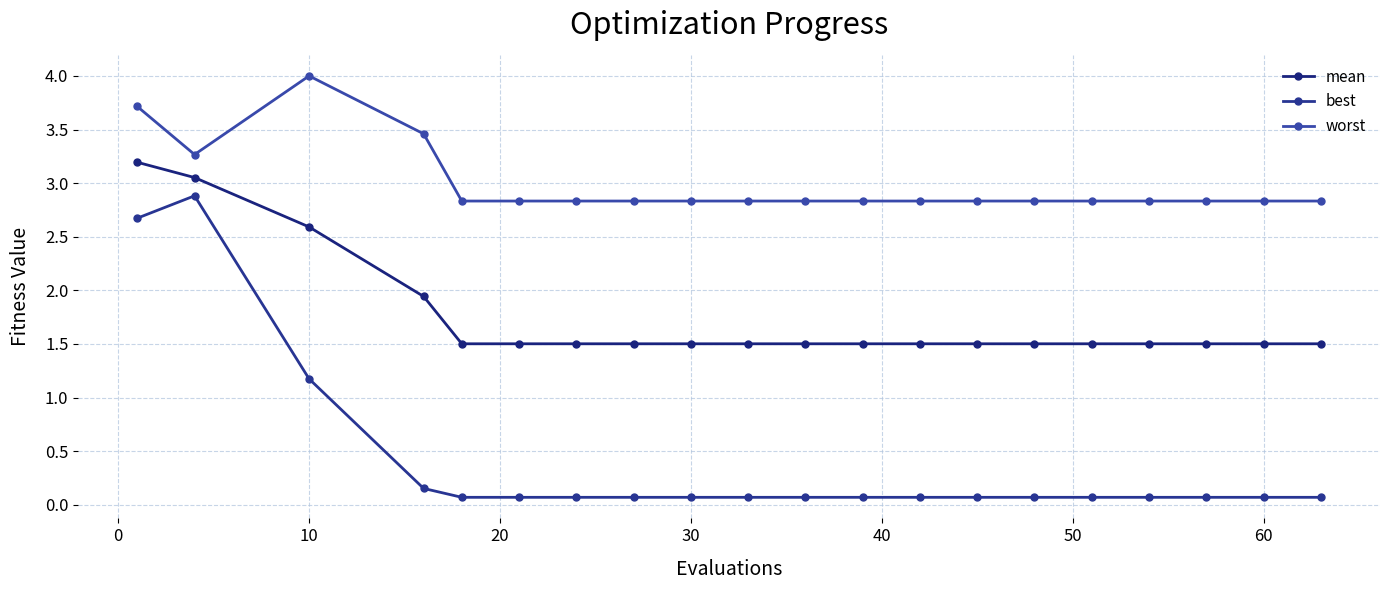

Which series has the largest total across all categories?

worst